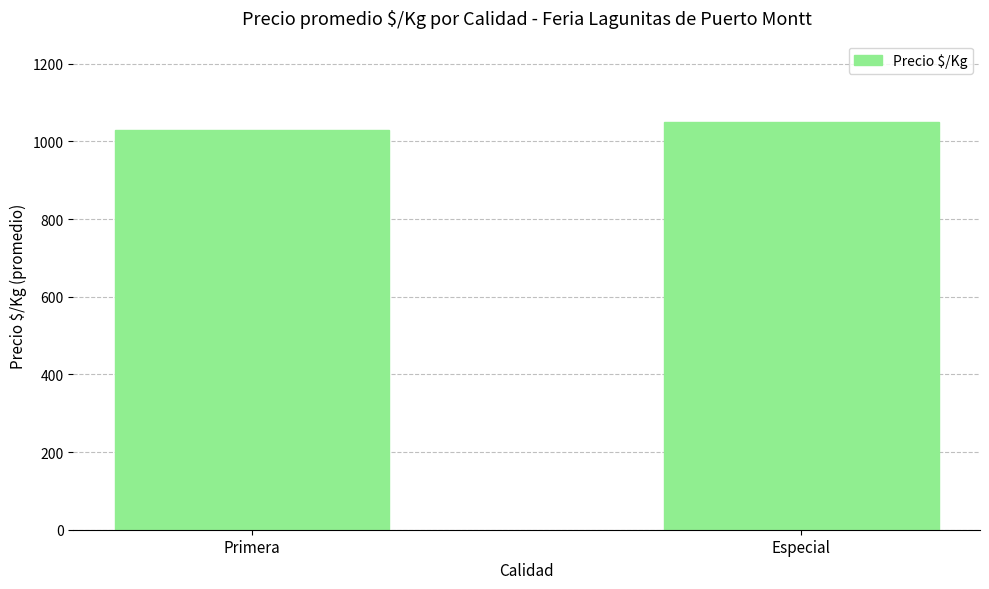

Is it true that the value at Primera is 1778.1?

False